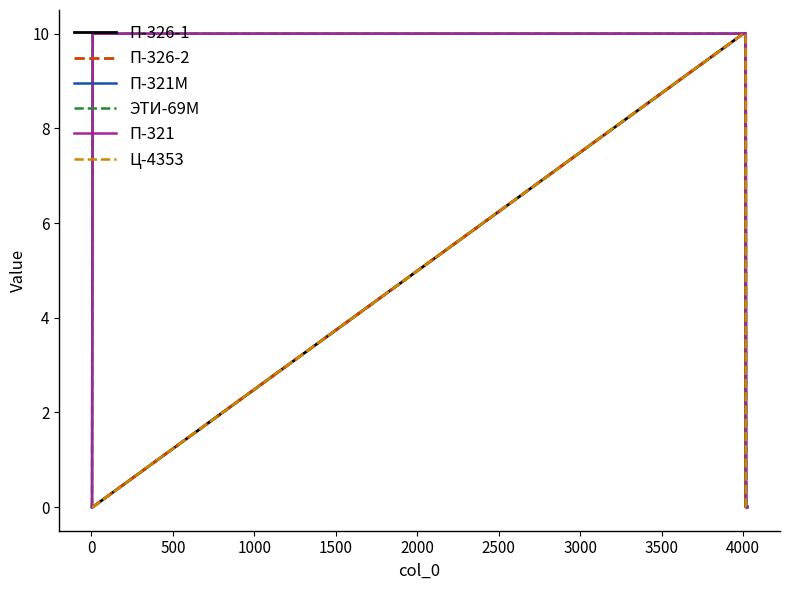

Is this an area chart (filled region under the line)?

No